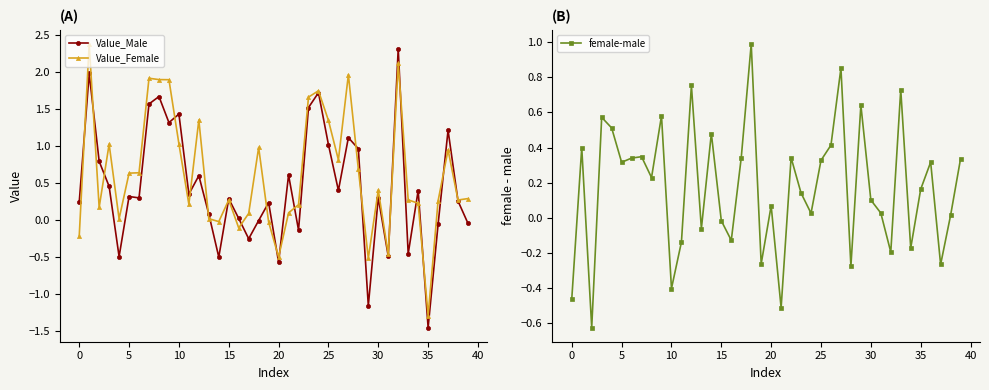

True or false: female-male has more than 1 points higher than both neighbors.

True